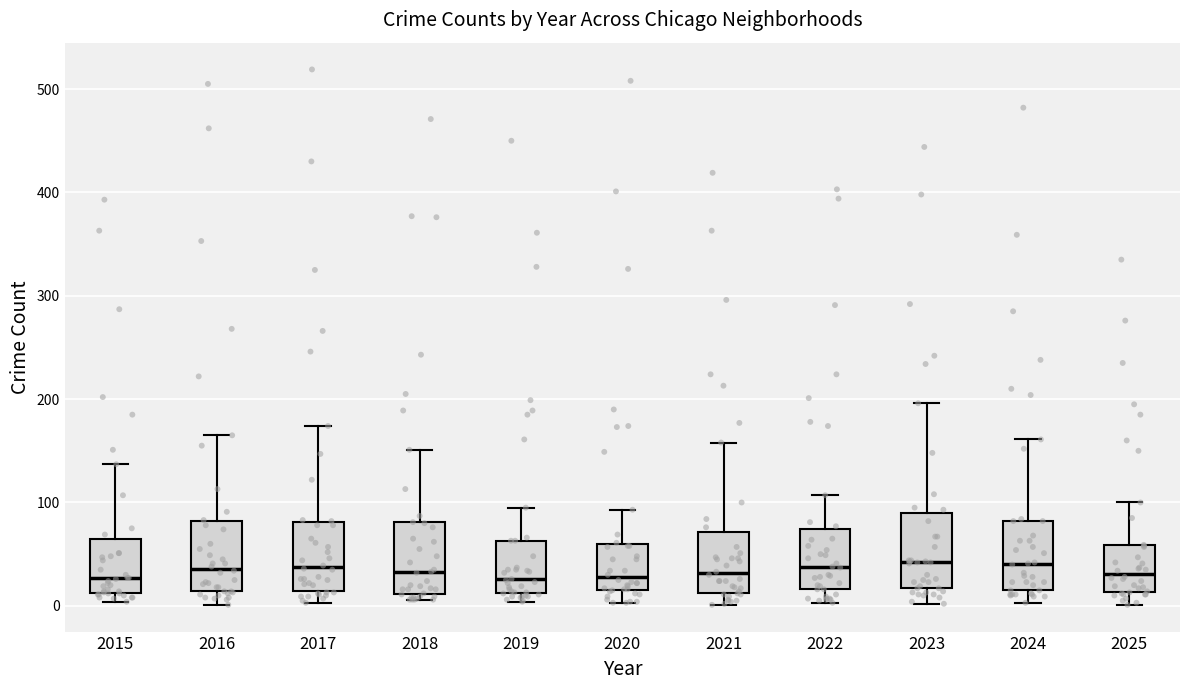

Reading left to right, read every box against the y-axis: the position of its median line, the range the box covers, and the ends of its whiskers. The values are not printed on the chart, so give them approximately, as read against the axis.

2015: median 30, box 10 to 60, whiskers 0 to 140
2016: median 40, box 10 to 80, whiskers 0 to 170
2017: median 40, box 10 to 80, whiskers 0 to 170
2018: median 30, box 10 to 80, whiskers 10 (just below the box's lower edge) to 150
2019: median 30, box 10 to 60, whiskers 0 to 100
2020: median 30, box 20 to 60, whiskers 0 to 90
2021: median 30, box 10 to 70, whiskers 0 to 160
2022: median 40, box 20 to 70, whiskers 0 to 110
2023: median 40, box 20 to 90, whiskers 0 to 200
2024: median 40, box 20 to 80, whiskers 0 to 160
2025: median 30, box 10 to 60, whiskers 0 to 100